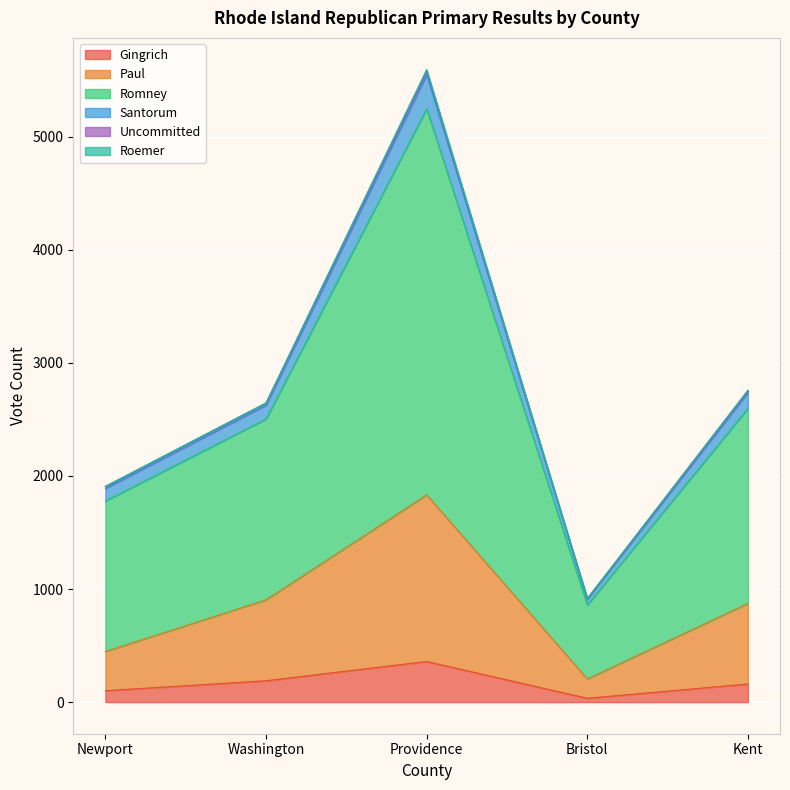

What is the difference between the Paul values at Washington and Kent?

32